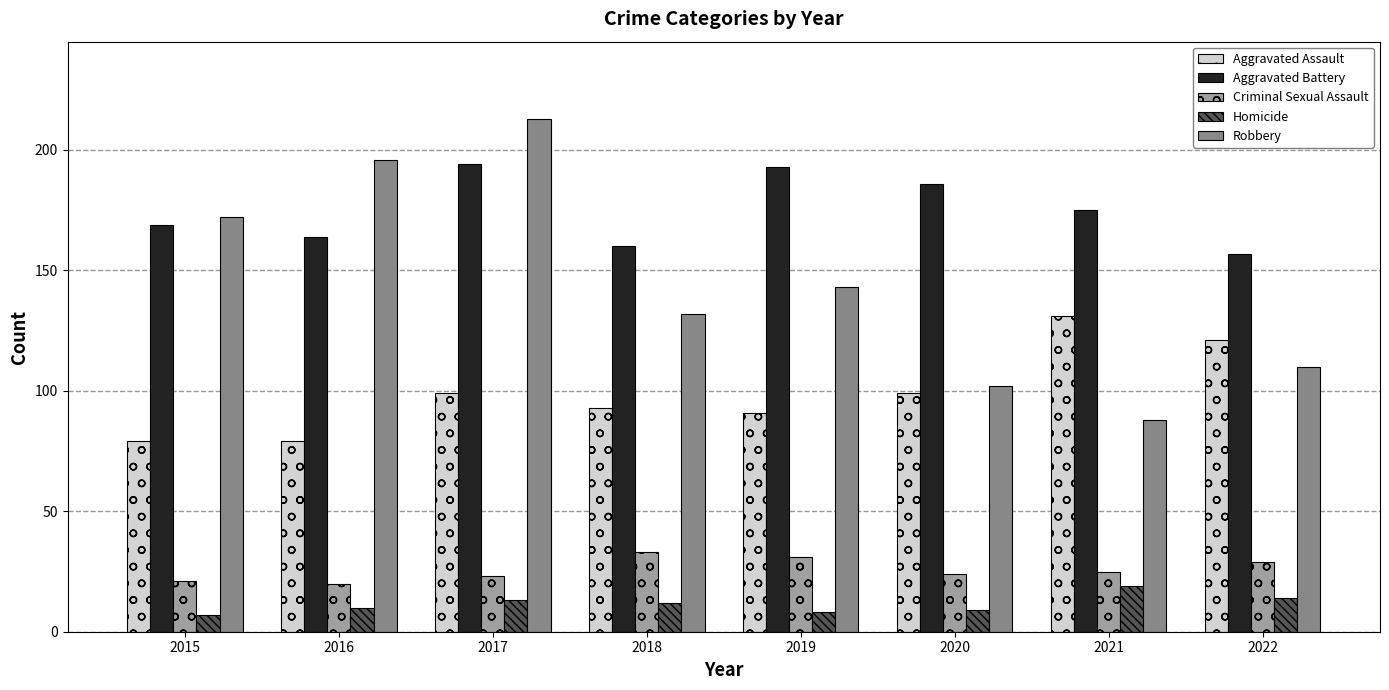

True or false: Aggravated Assault has a value of 39 at 2019.

False